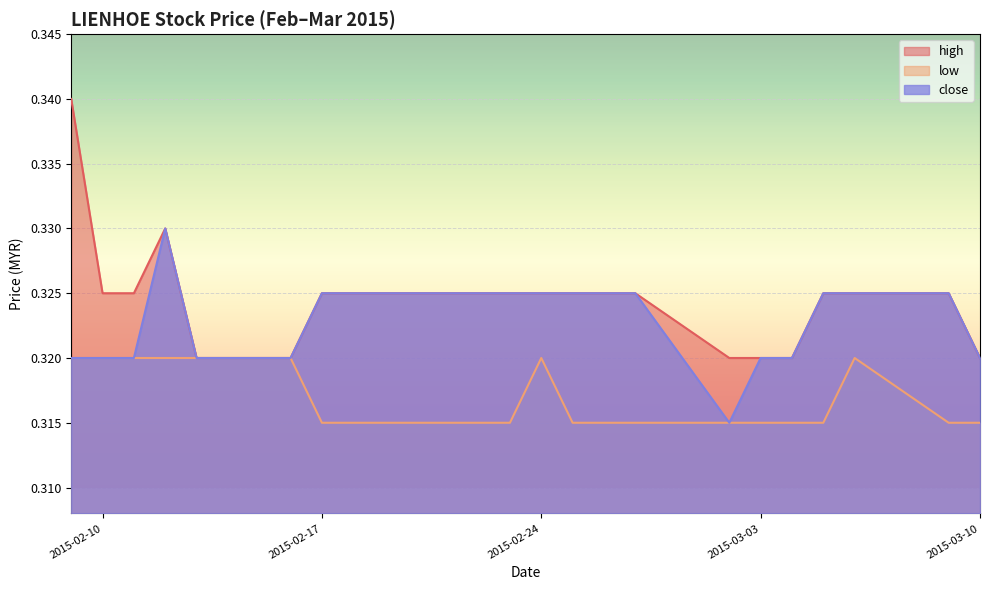

What is the average value of the close series?

0.3